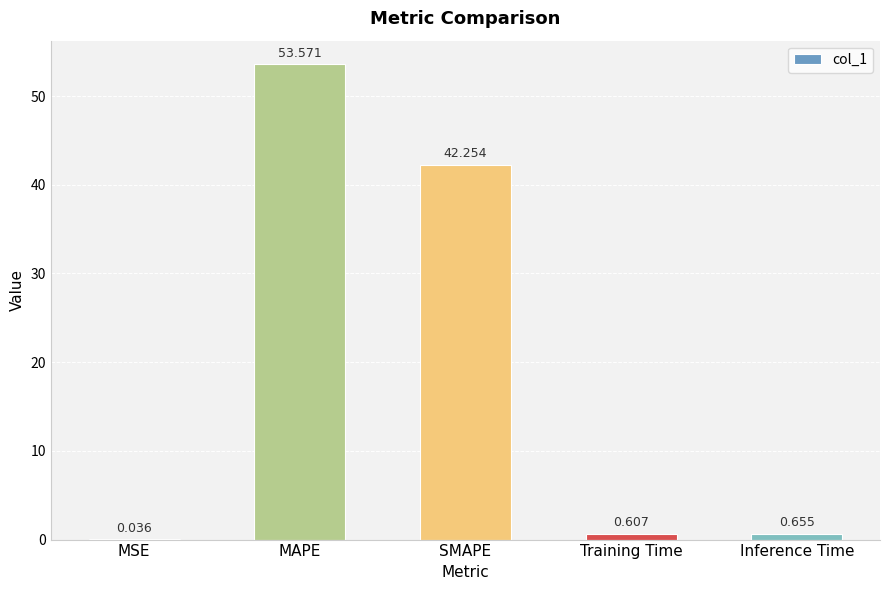

Does the chart contain stacked bars?

No